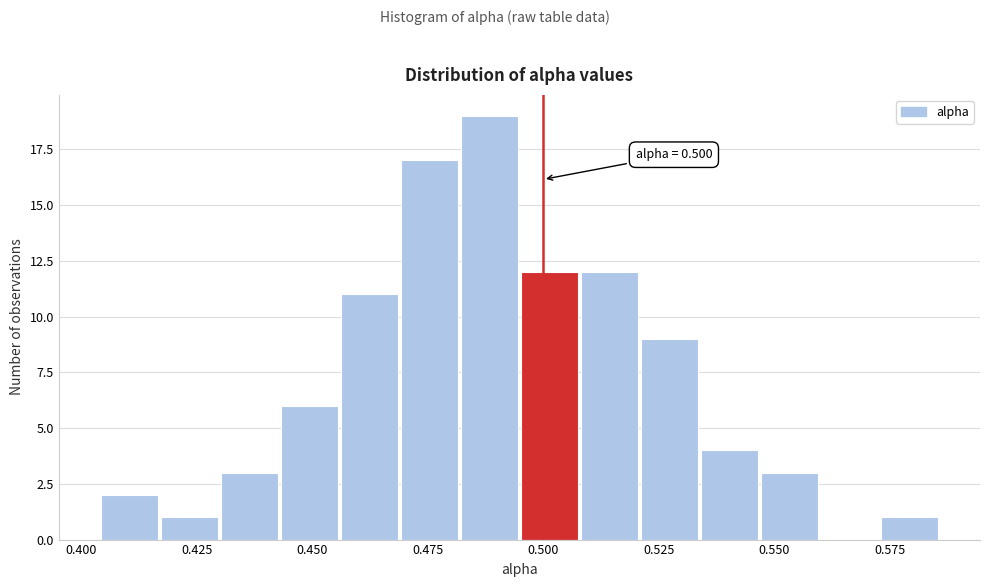

Around what value on the x-axis is the tallest bar? Give the approximate position of its centre, as read against the axis.

0.490